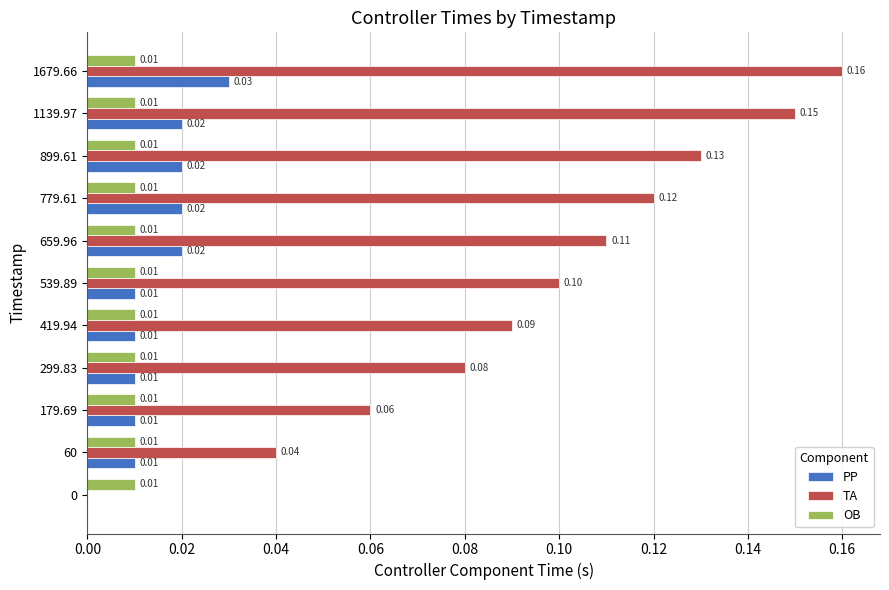

Is the value of OB at 659.96 greater than the value of TA at 1679.66?

No